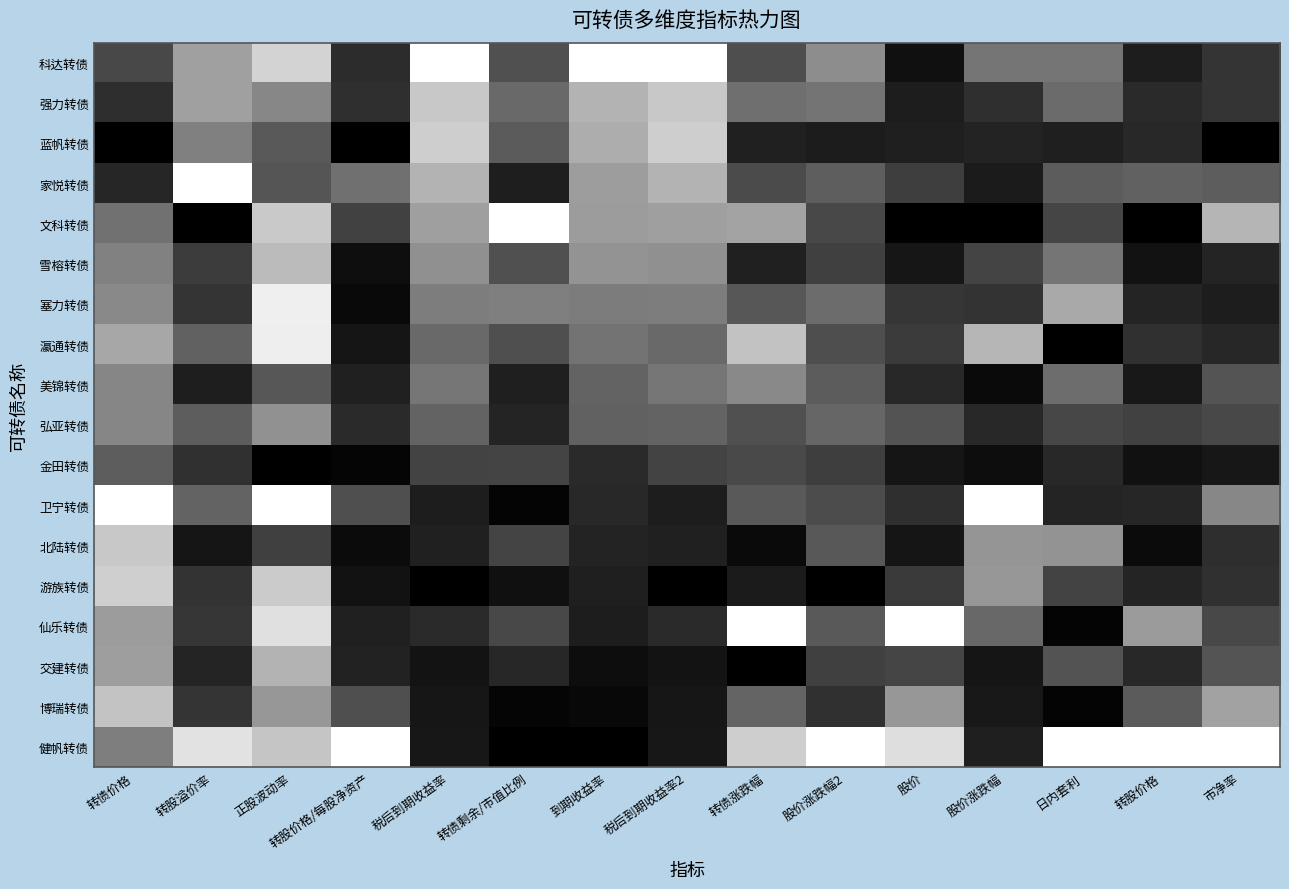

At which category does the chart reach its minimum across all series?

转债价格